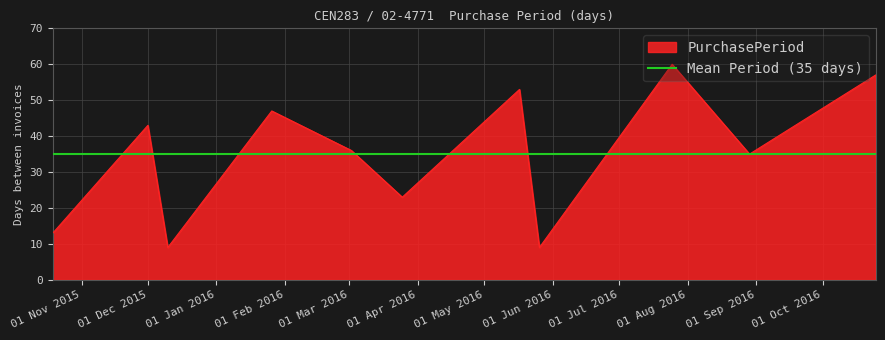

What is the maximum value for PurchasePeriod?

60